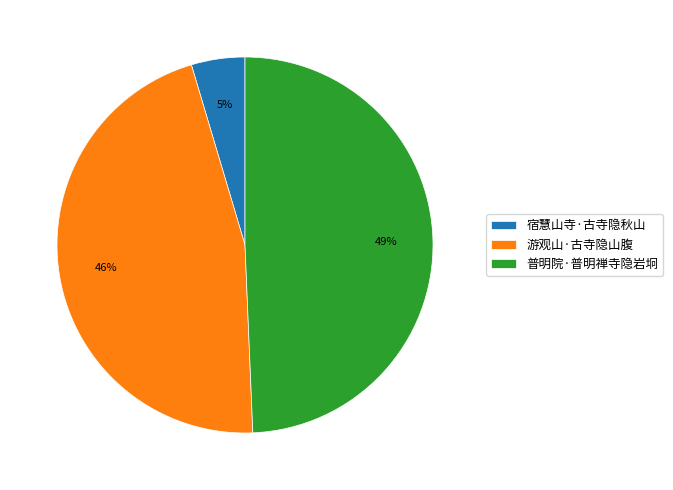

The 普明院·普明禅寺隐岩坰 slice represents 49% of the pie. True or false?

True